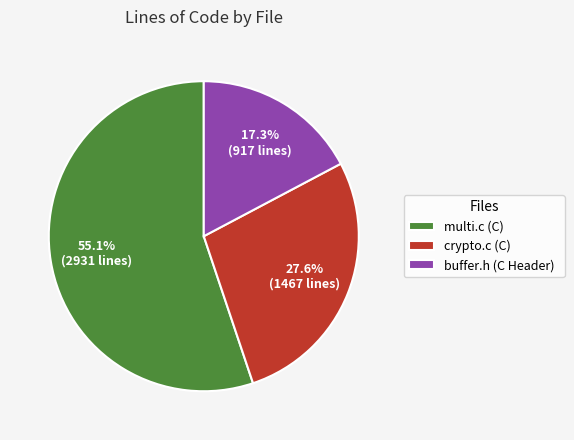

Count the number of slices in the pie.

3